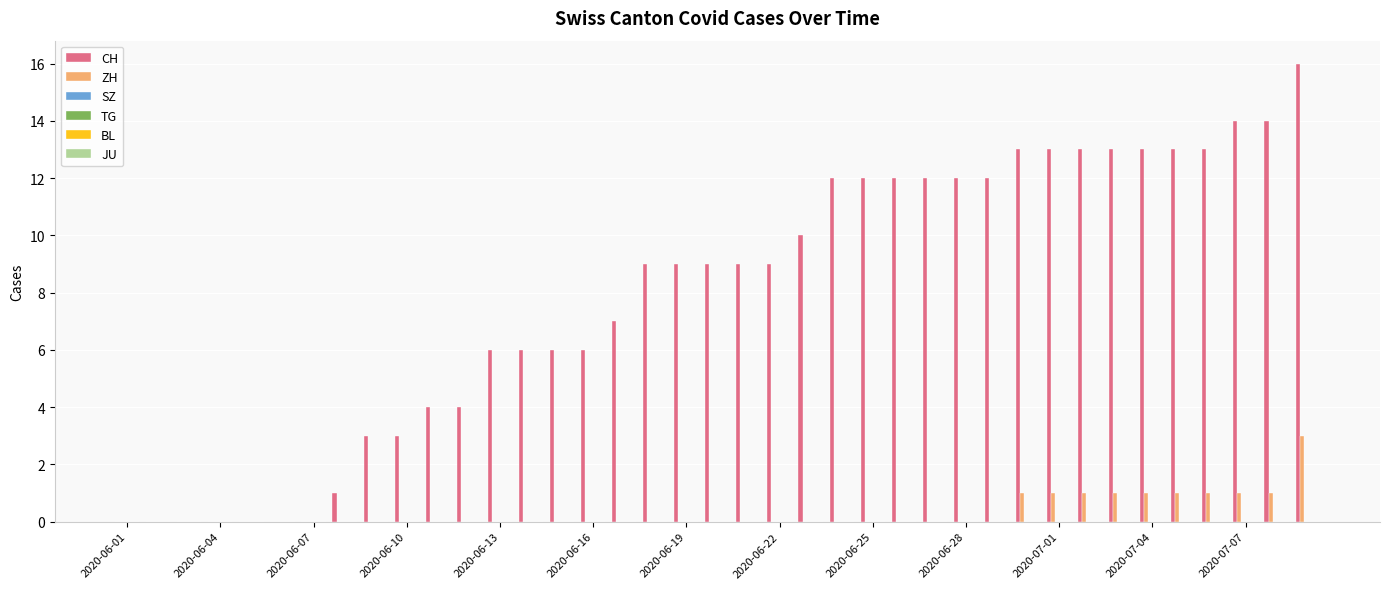

What is the maximum value for ZH?

3